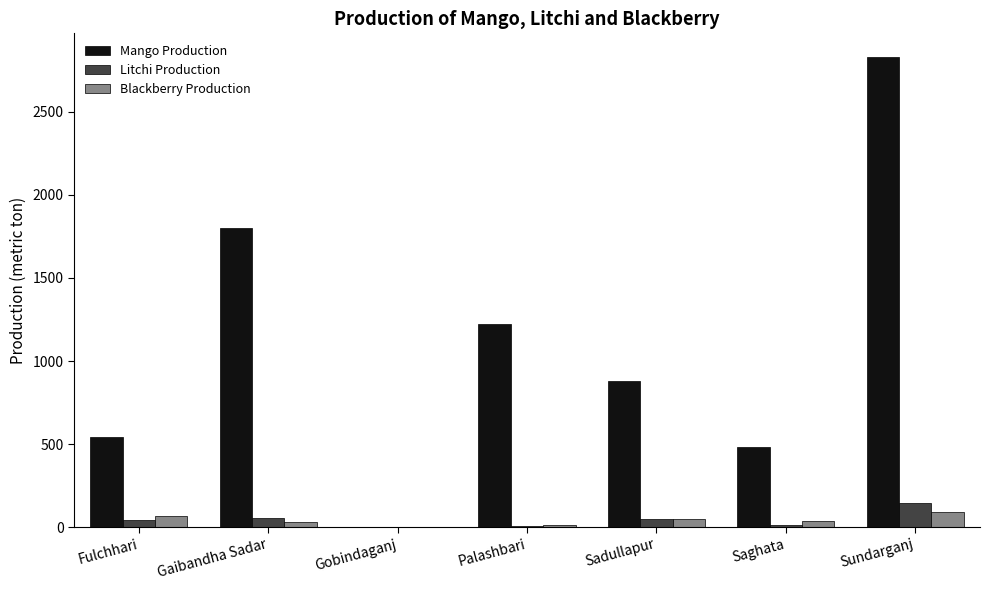

At which category does the chart reach its peak across all series?

Sundarganj